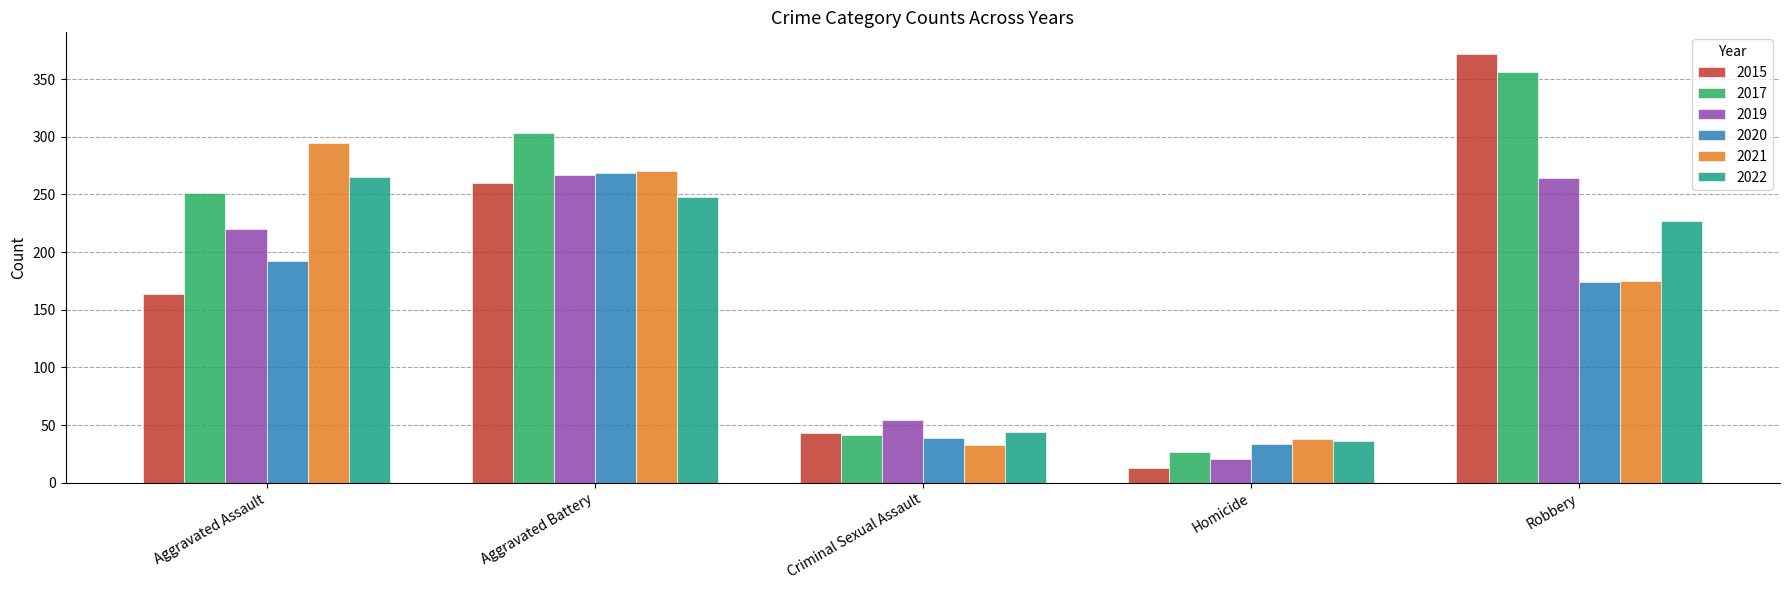

Are the bars grouped side by side (vs. stacked)?

Yes